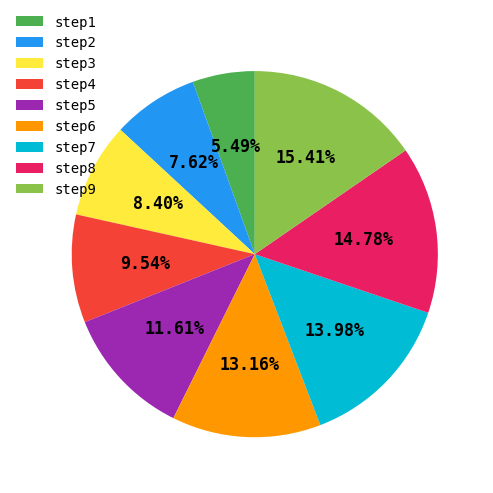

To the nearest percent, what percentage of the pie is step8?

15%